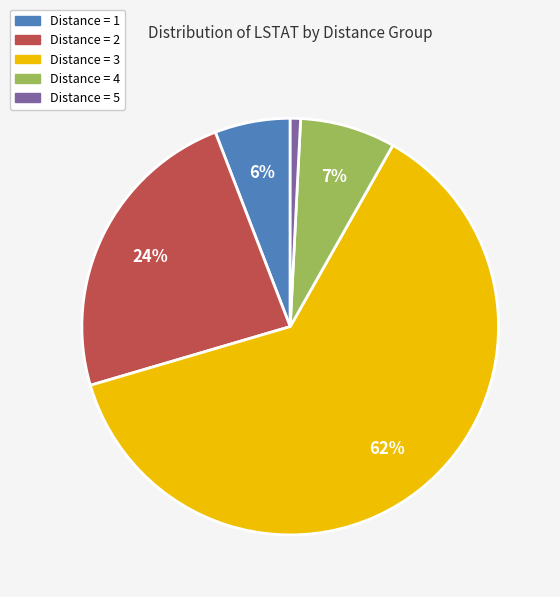

Does any single category account for the majority?

Yes